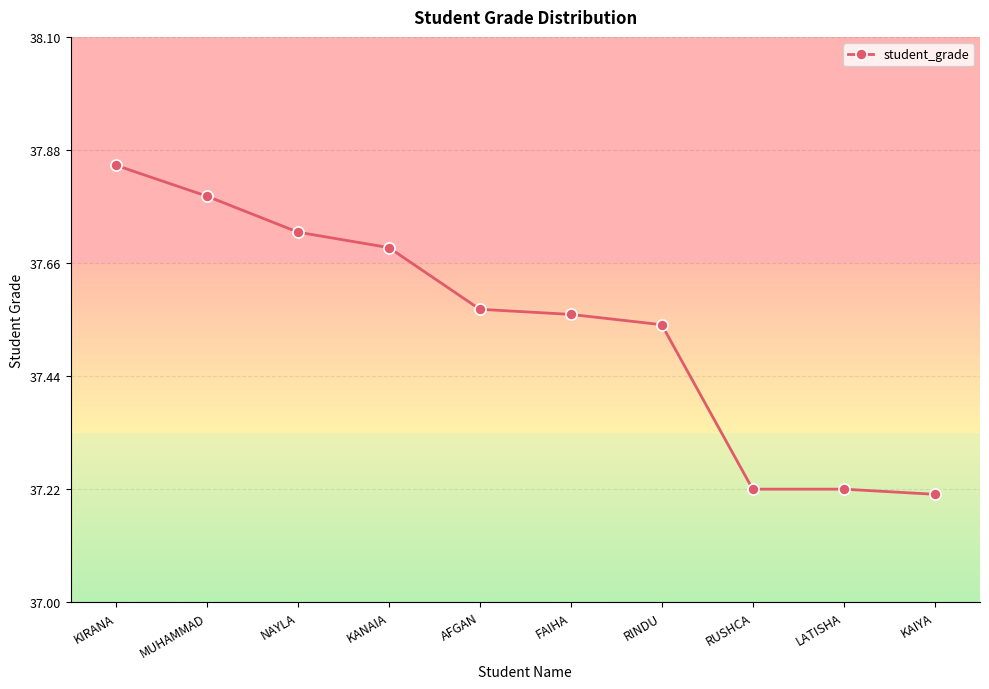

What is the difference between the values at MUHAMMAD and KAIYA?

0.6